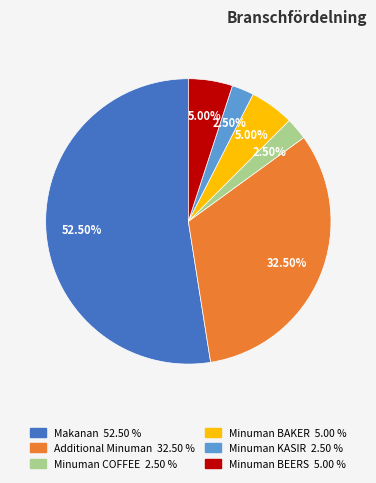

Does any single category account for the majority?

Yes